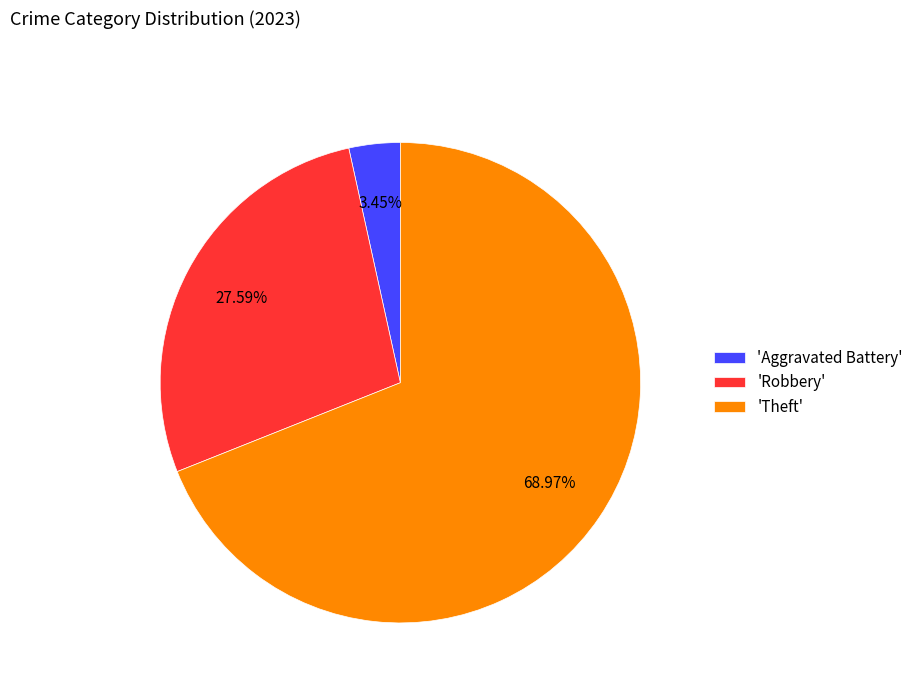

How many slices are in this pie chart?

3